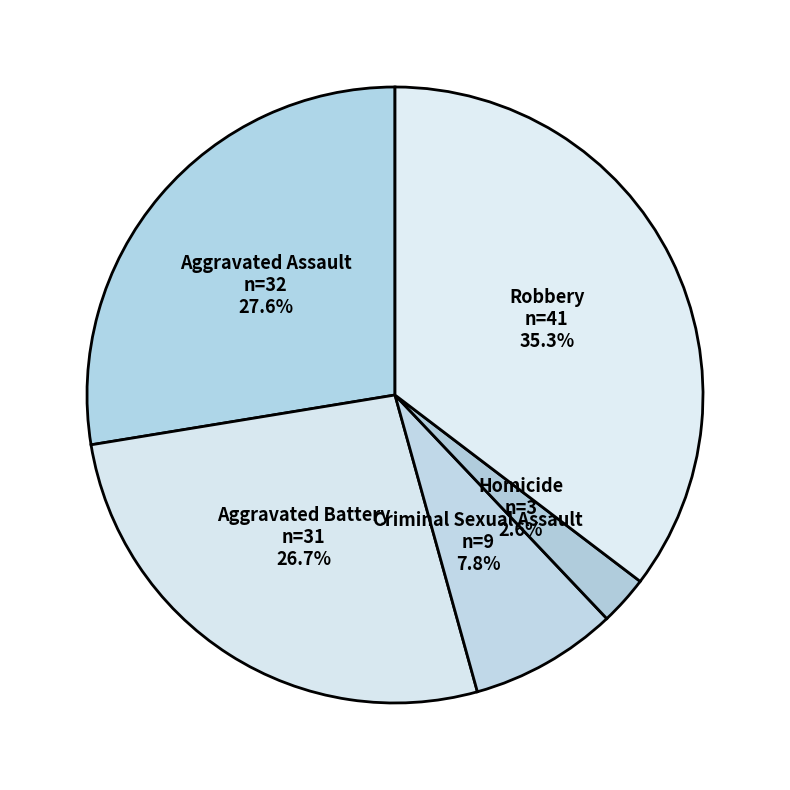

Rank the categories by value from lowest to highest.

Homicide, Criminal Sexual Assault, Aggravated Battery, Aggravated Assault, Robbery